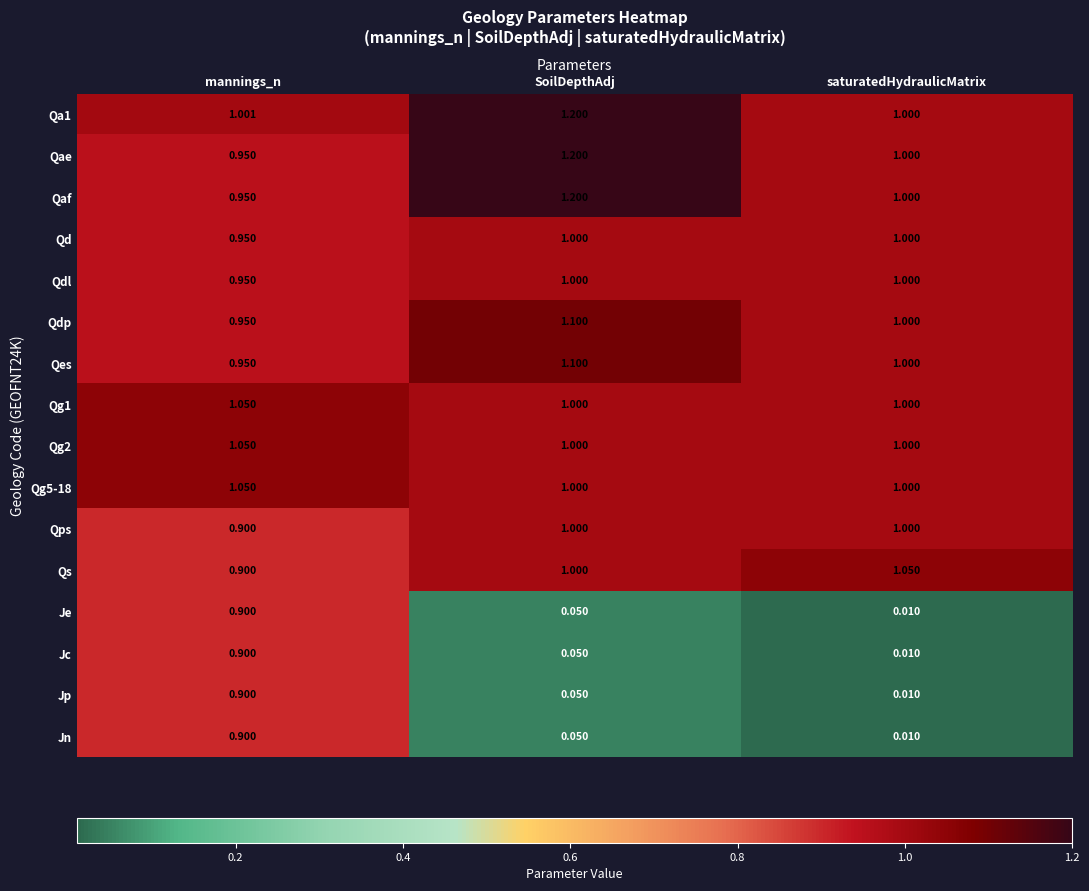

At which category is the sum across all series the highest?

mannings_n